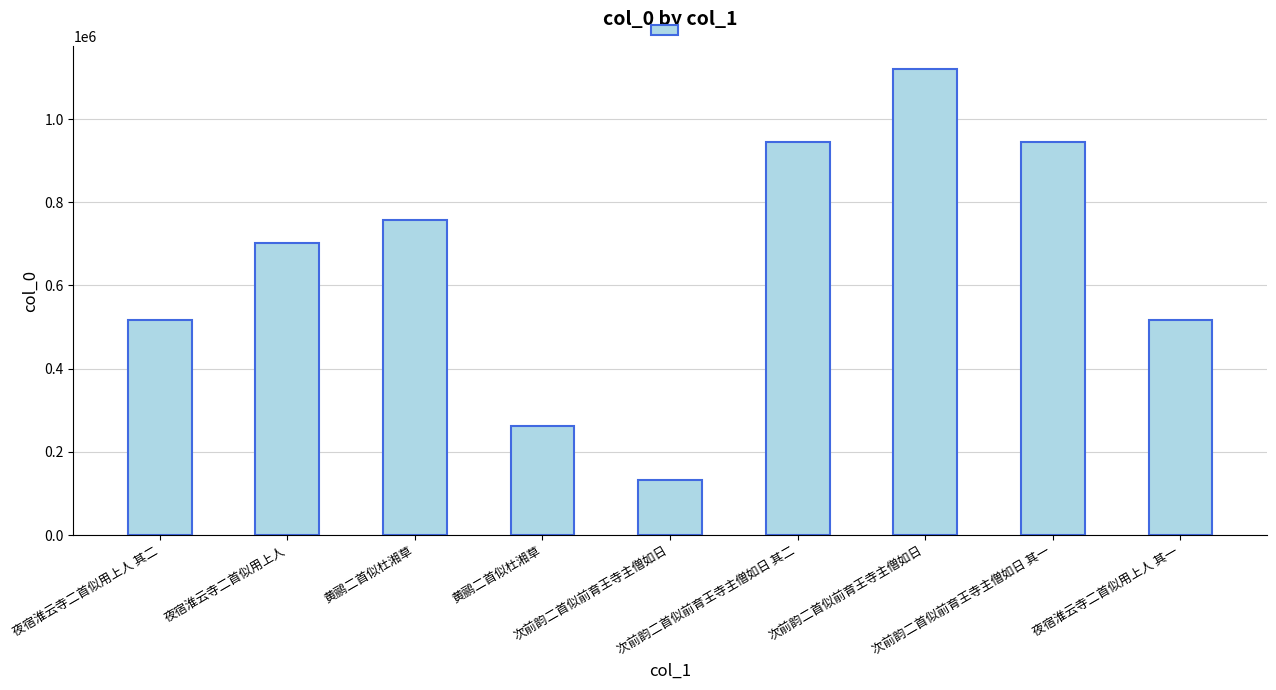

What is the average value?

655206